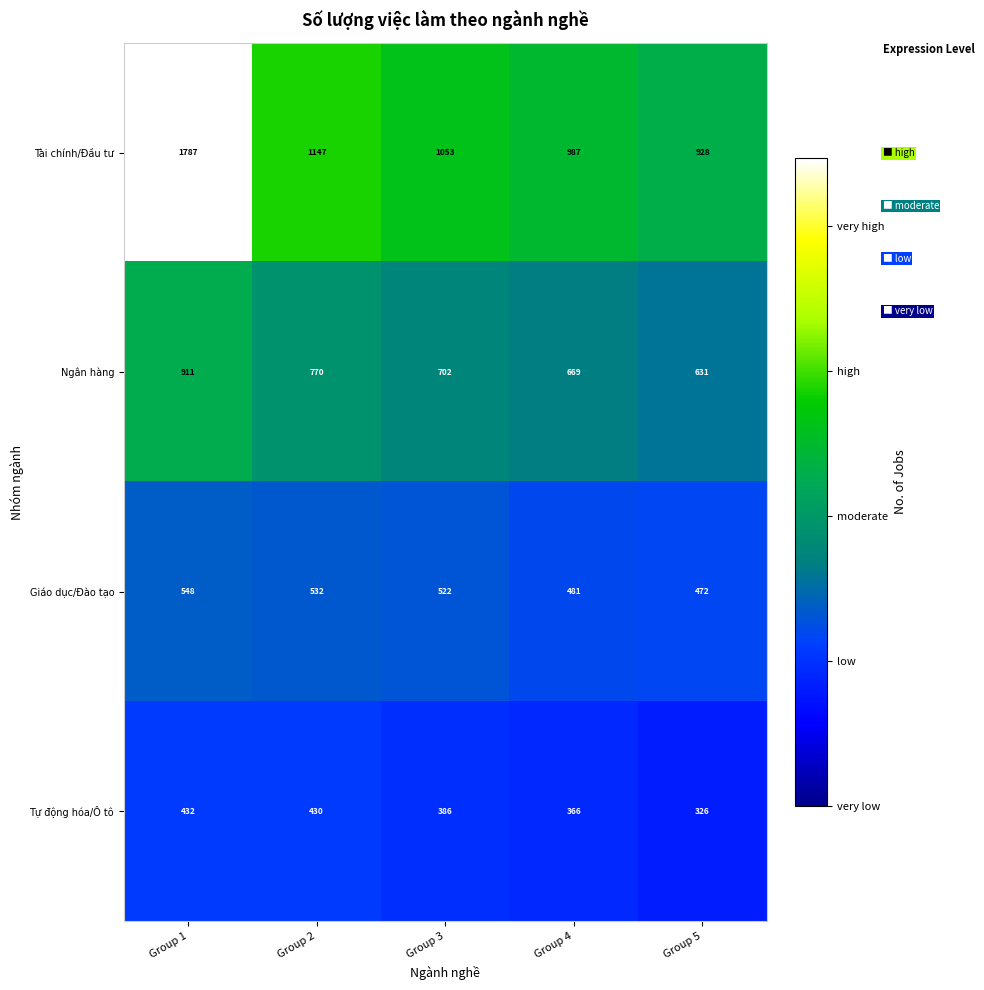

How many distinct data groups are displayed?

4